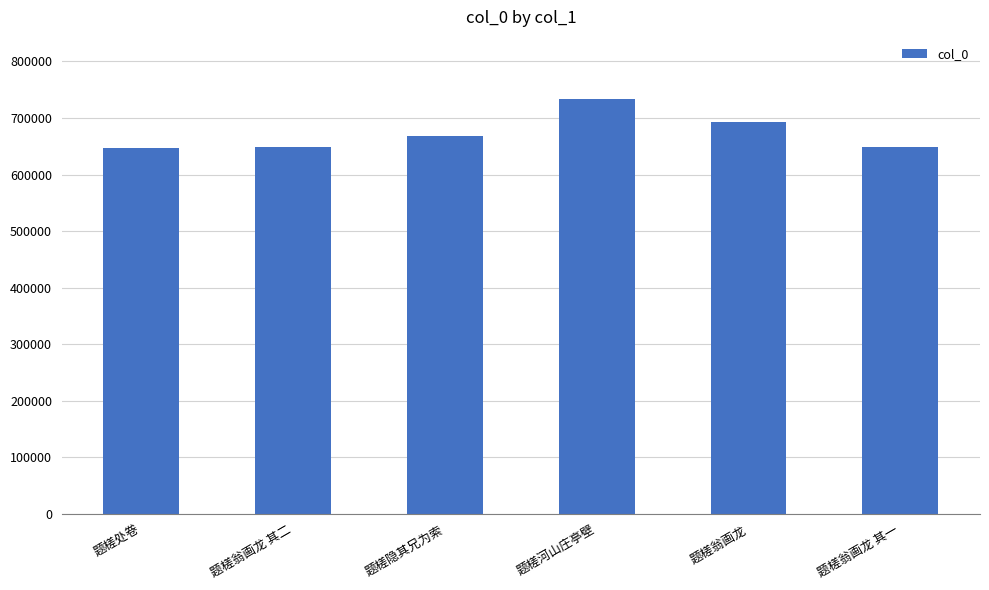

What is the minimum value shown in the chart?

647862